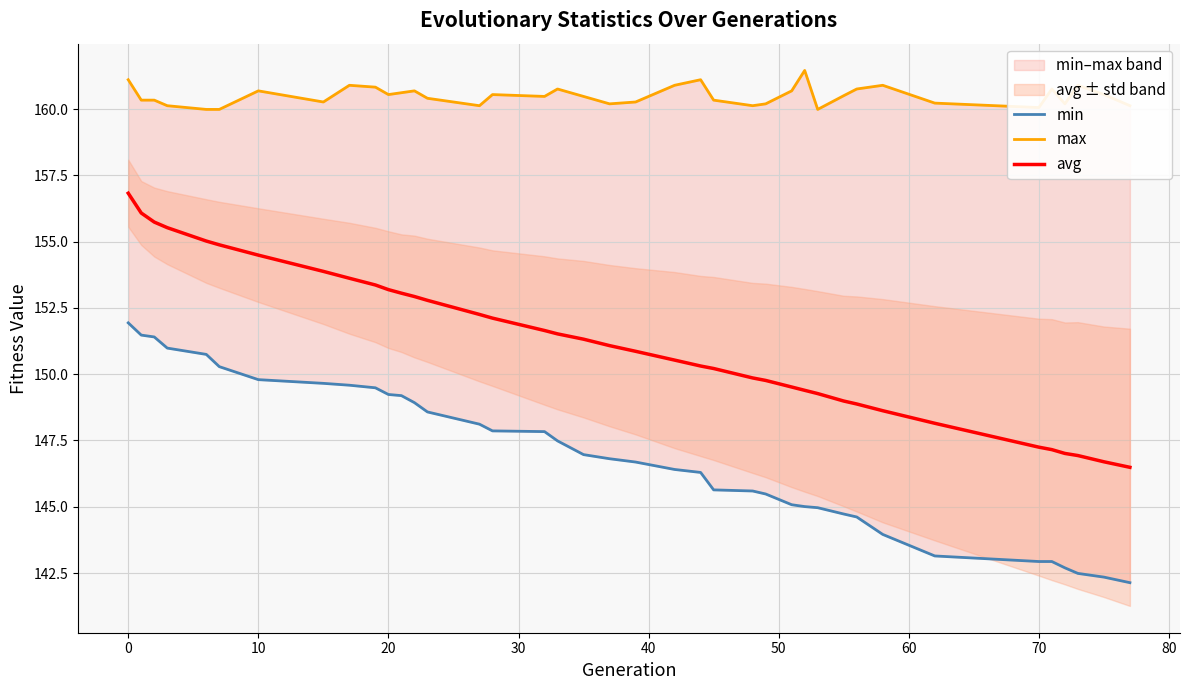

What is the maximum value for avg?

156.8